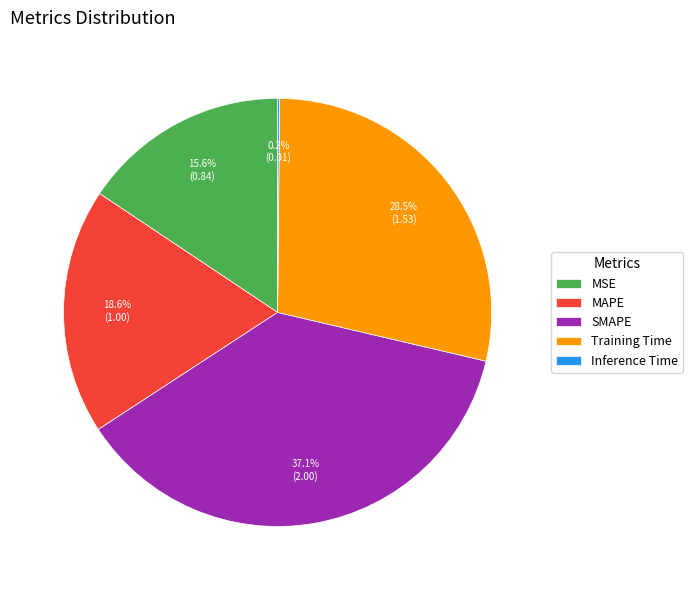

Does any single category account for the majority?

No